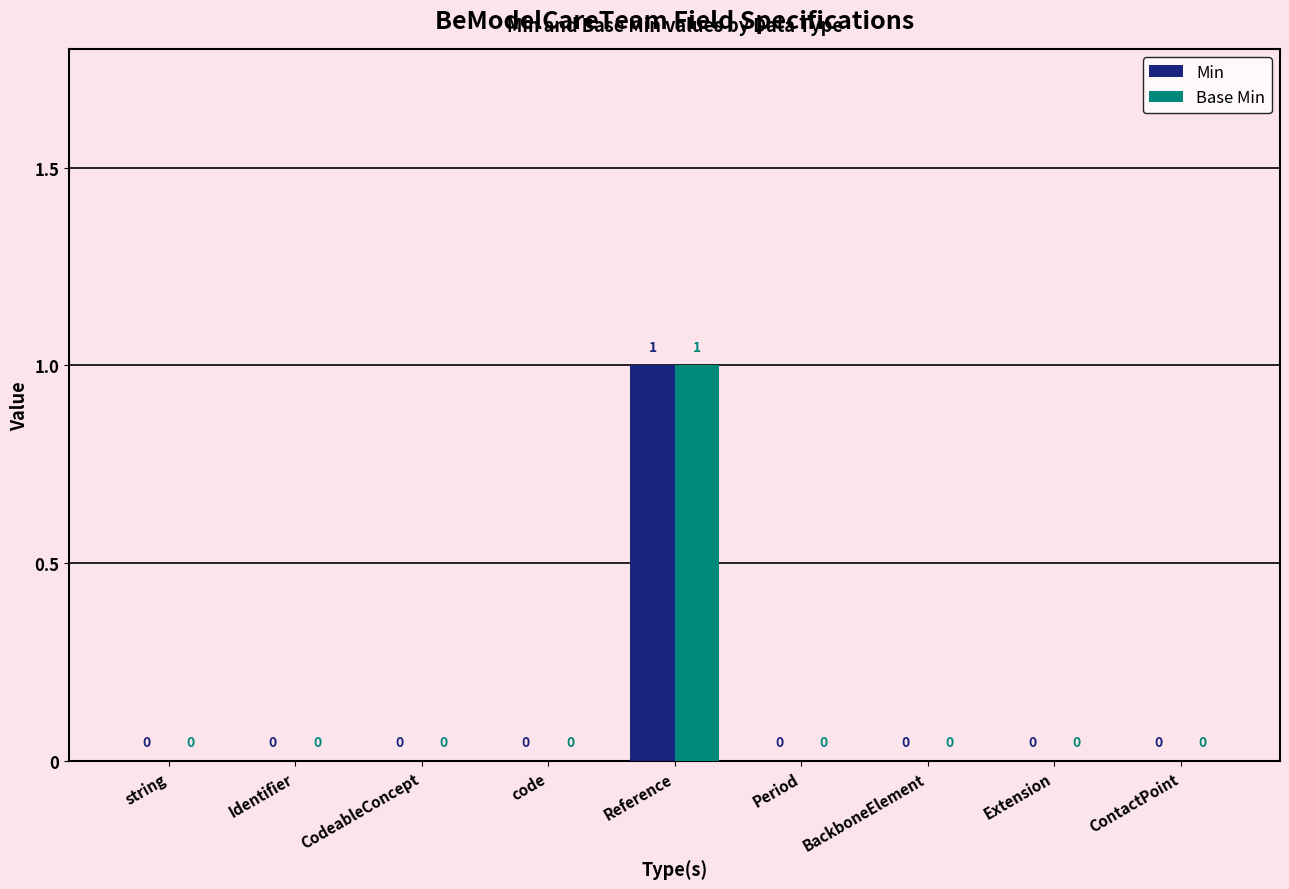

Which category has the highest value across all series?

Reference